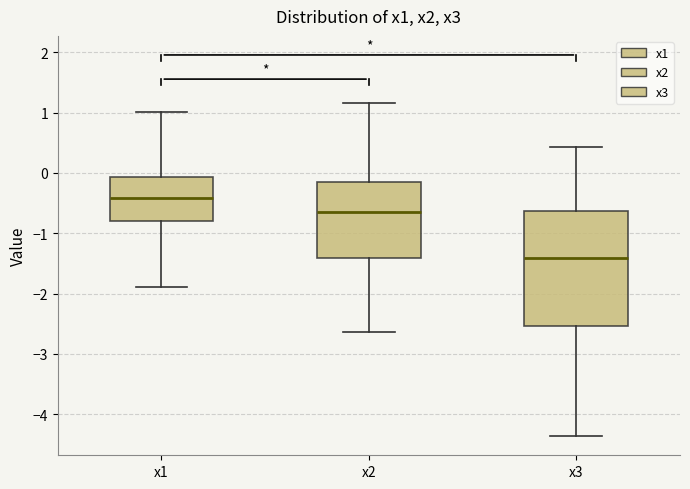

Which box is the tallest, from its lower edge to its upper edge?

x3